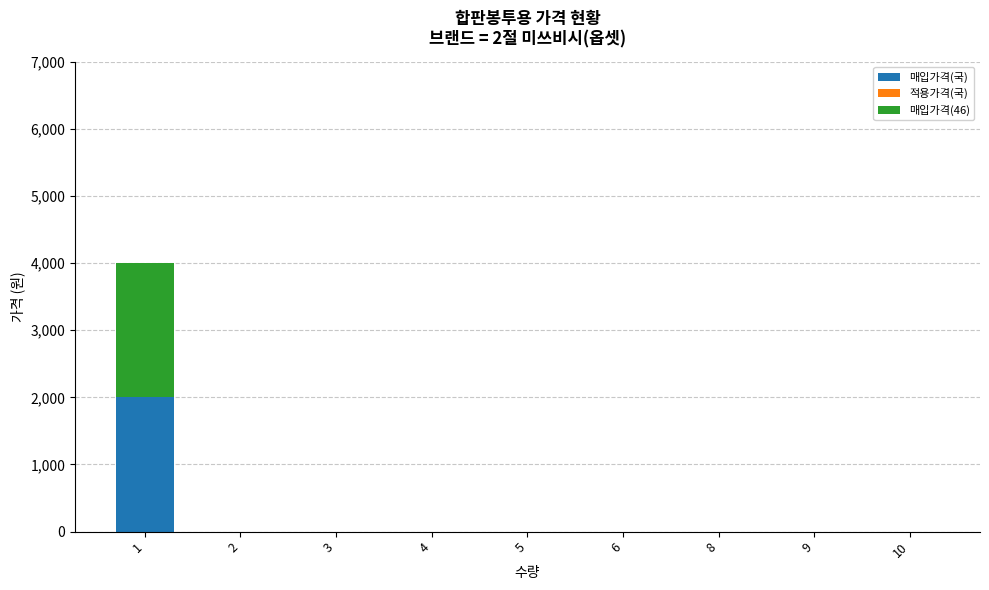

What is the sum of all 매입가격(국) values?

2000